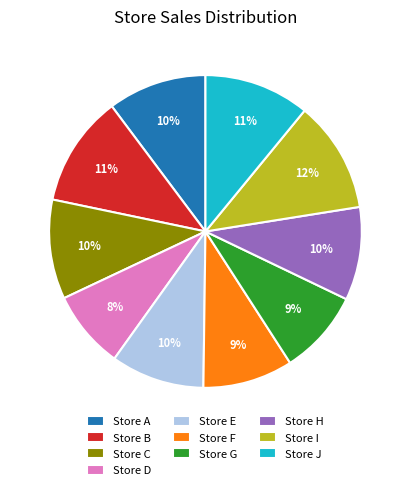

Approximately how many times larger is the value at Store J compared to Store E?

1.1